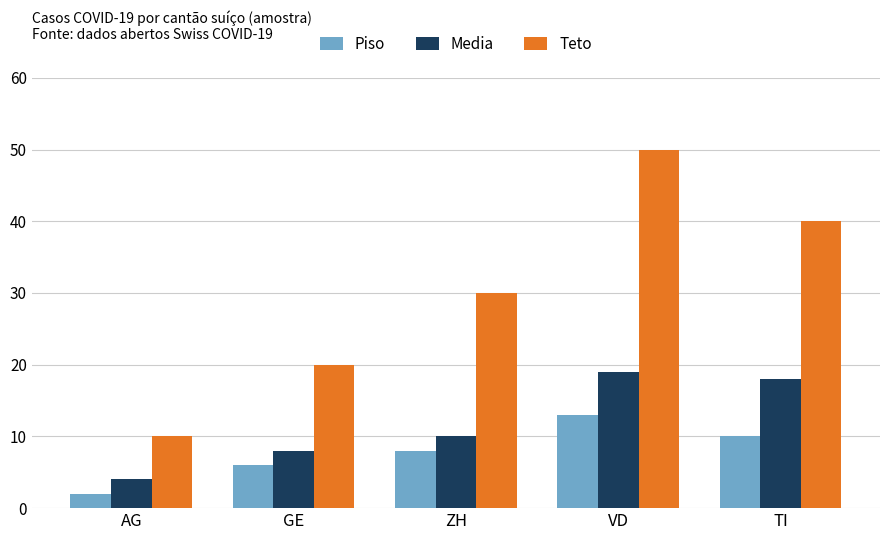

List the labels in order of Media value, smallest first.

AG, GE, ZH, TI, VD